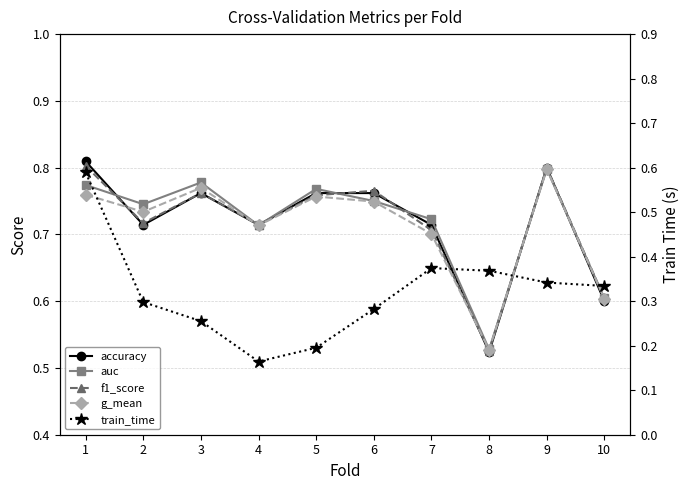

What are all the series names shown in the legend?

accuracy, auc, f1_score, g_mean, train_time